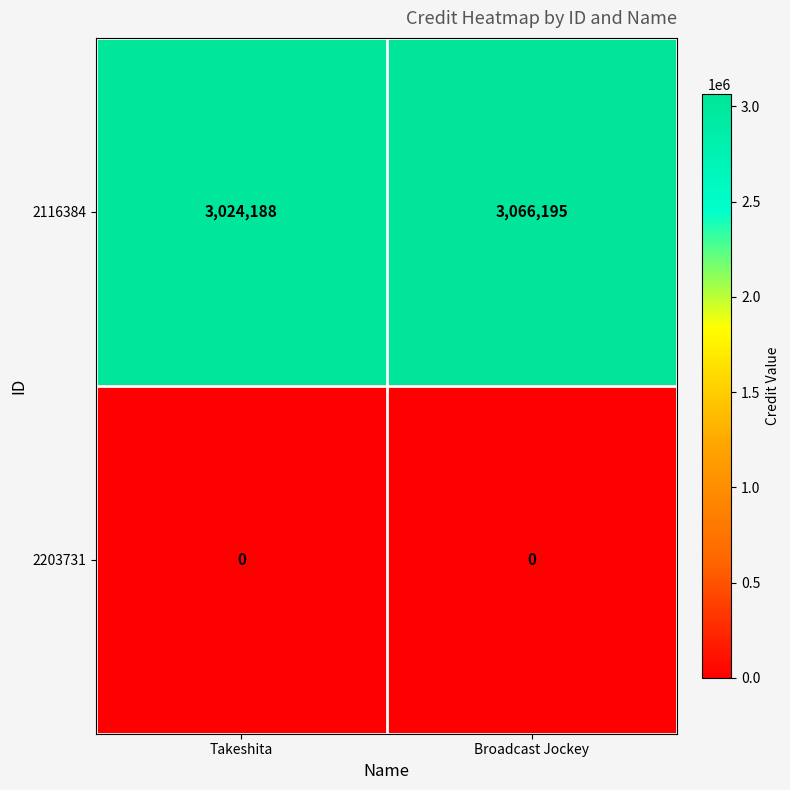

Reading right to left, list all the values displayed in this chart.

2116384: 3066195	3024188
2203731: 0	0